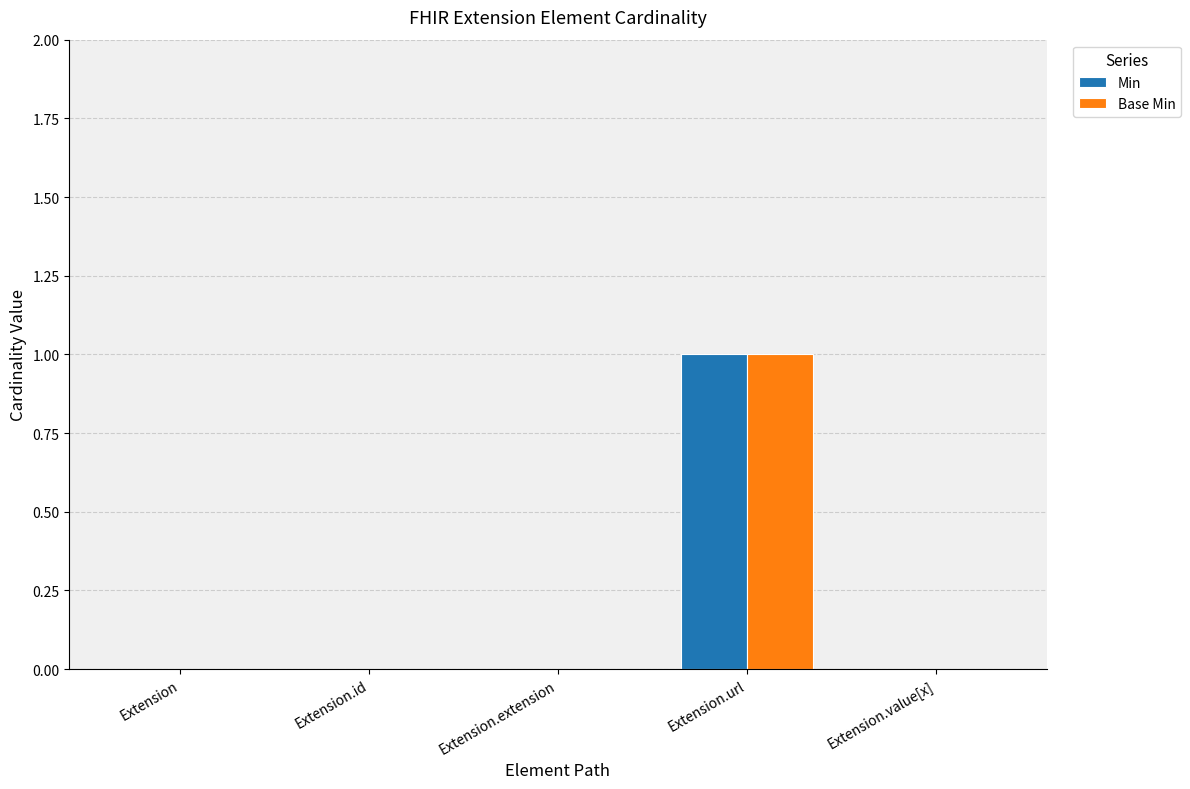

How many Min values are between 0 and 1?

5